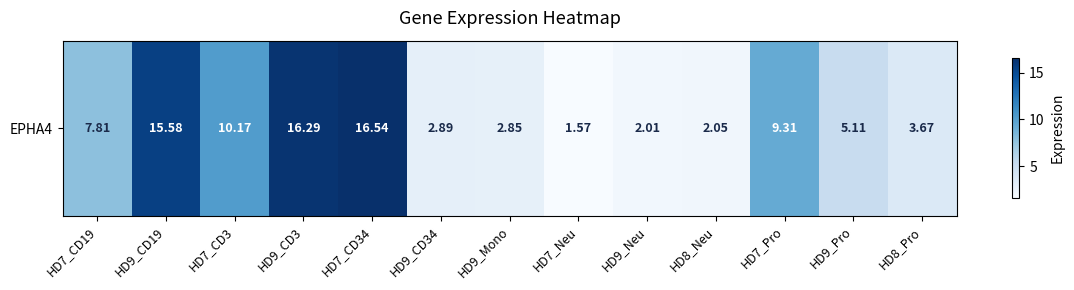

What is the maximum value shown in the chart?

16.5